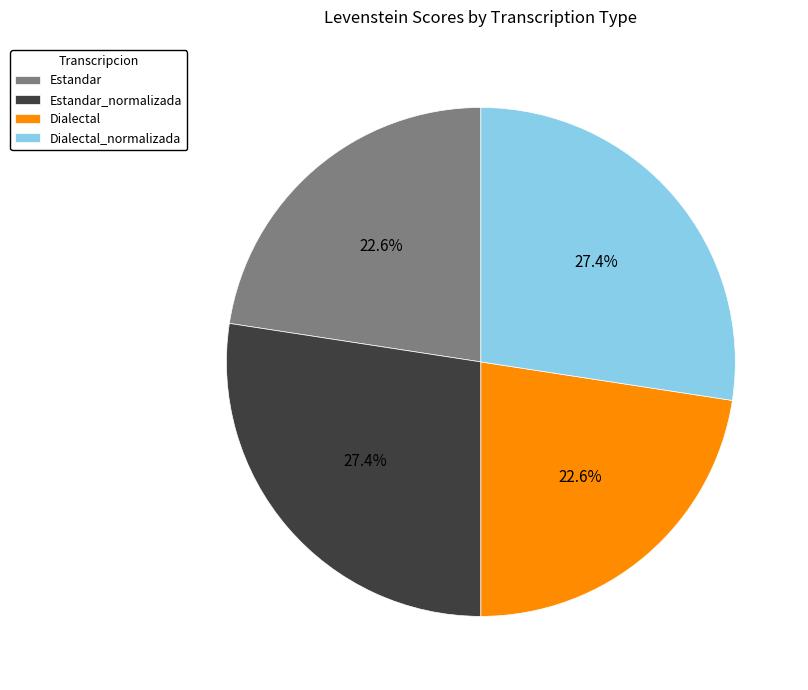

What portion of the pie excludes Estandar?

77.4%